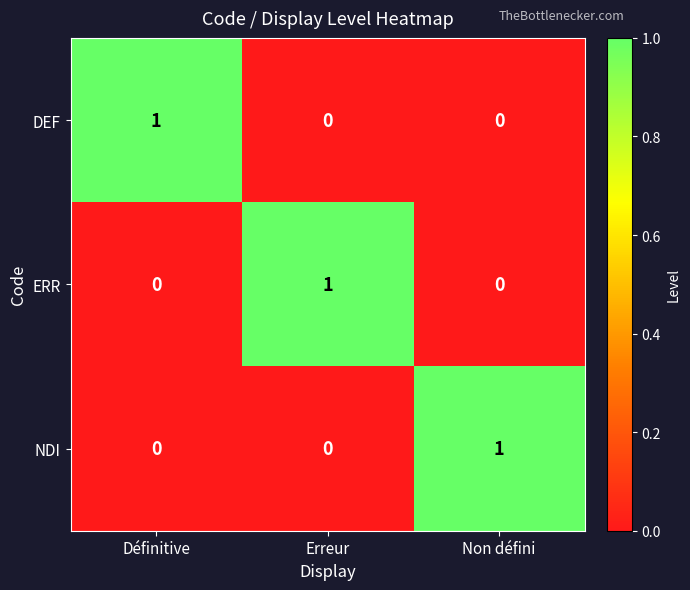

Reading left to right, list all the values displayed in this chart.

DEF: 1	0	0
ERR: 0	1	0
NDI: 0	0	1